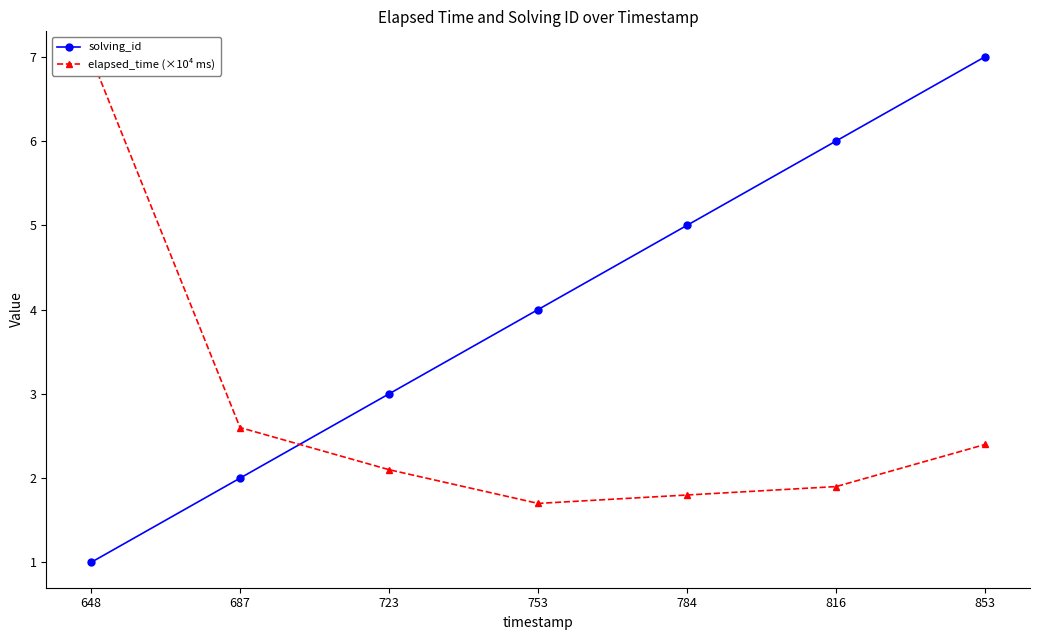

At which category is the sum across all series the highest?

853